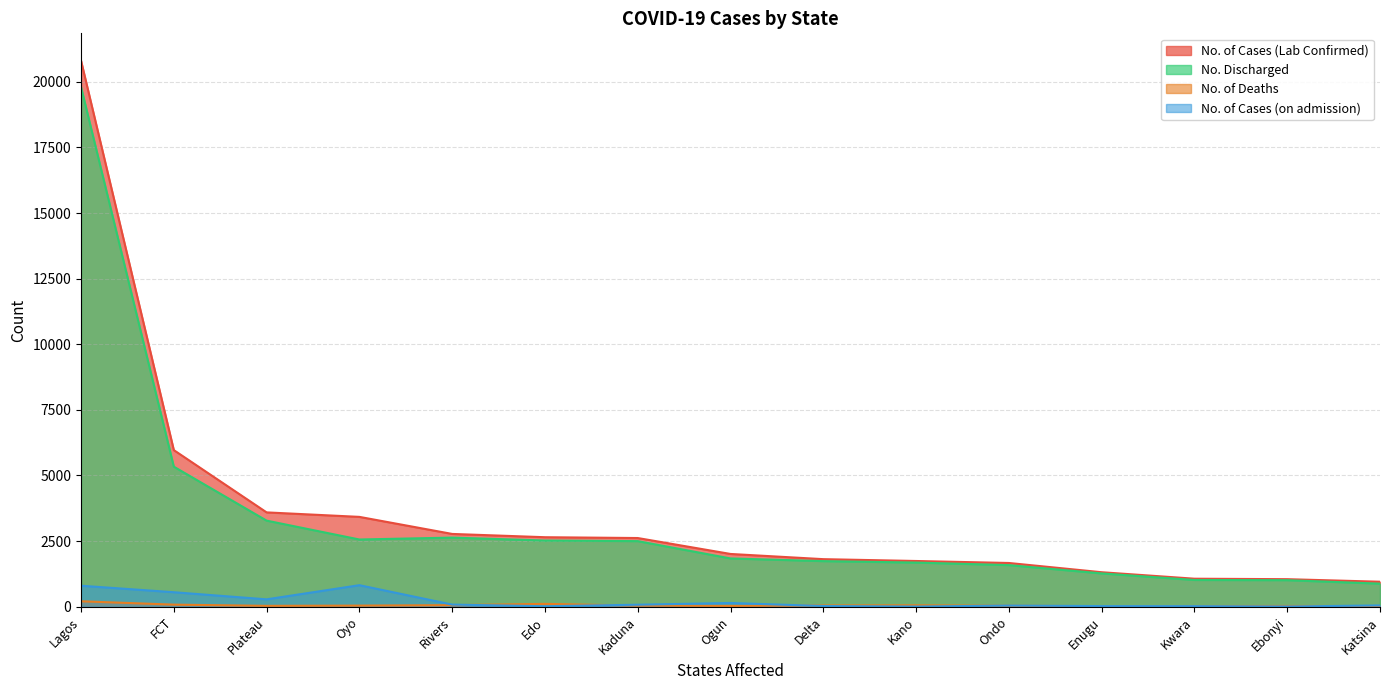

Reading right to left, what are all the values shown in this chart?

No. of Cases (Lab Confirmed): Katsina=952	Ebonyi=1049	Kwara=1067	Enugu=1314	Ondo=1666	Kano=1742	Delta=1812	Ogun=2010	Kaduna=2617	Edo=2648	Rivers=2773	Oyo=3423	Plateau=3594	FCT=5967	Lagos=20807
No. Discharged: Katsina=879	Ebonyi=1011	Kwara=1019	Enugu=1269	Ondo=1585	Kano=1682	Delta=1737	Ogun=1839	Kaduna=2499	Edo=2522	Rivers=2633	Oyo=2561	Plateau=3280	FCT=5336	Lagos=19800
No. of Deaths: Katsina=24	Ebonyi=30	Kwara=26	Enugu=21	Ondo=37	Kano=54	Delta=49	Ogun=29	Kaduna=42	Edo=108	Rivers=59	Oyo=42	Plateau=33	FCT=79	Lagos=207
No. of Cases (on admission): Katsina=49	Ebonyi=8	Kwara=22	Enugu=24	Ondo=44	Kano=6	Delta=26	Ogun=142	Kaduna=76	Edo=18	Rivers=81	Oyo=820	Plateau=281	FCT=552	Lagos=800